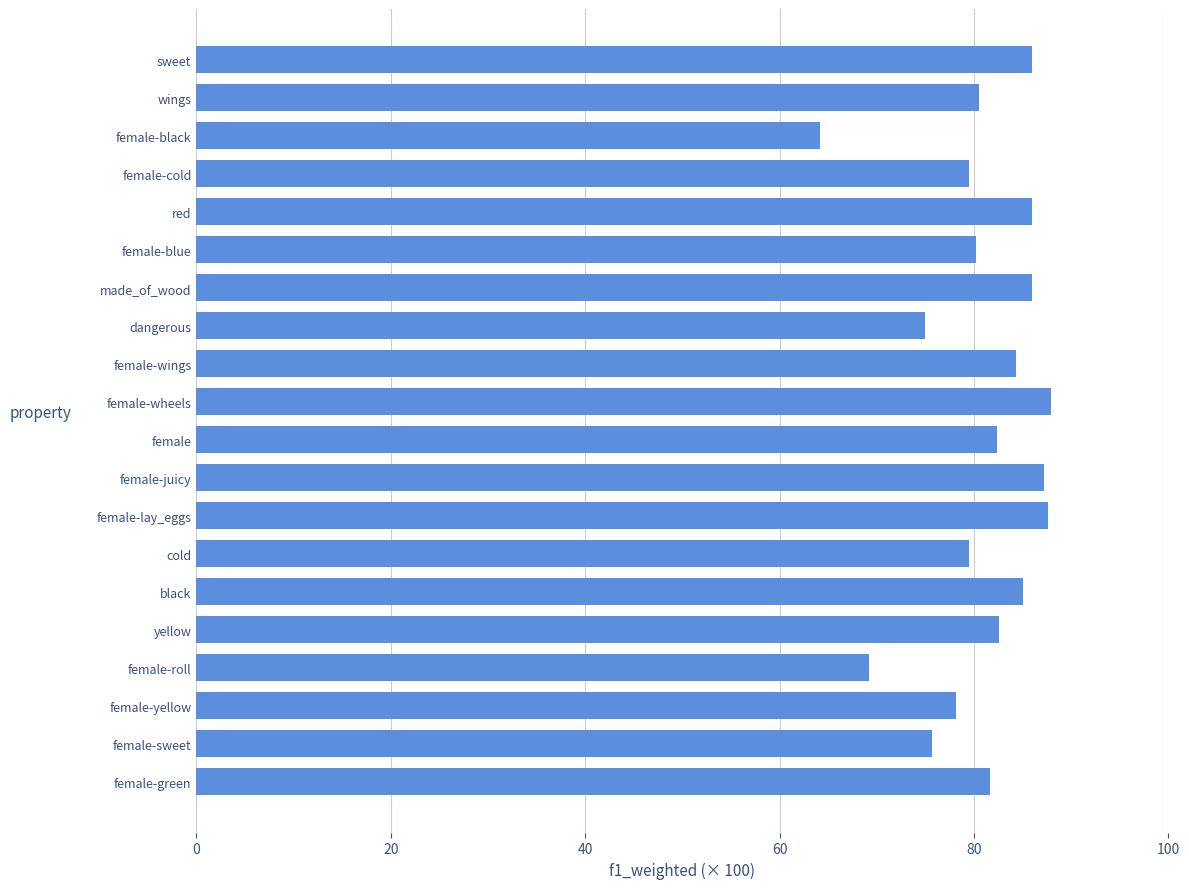

What value does the data have at female?

82.4